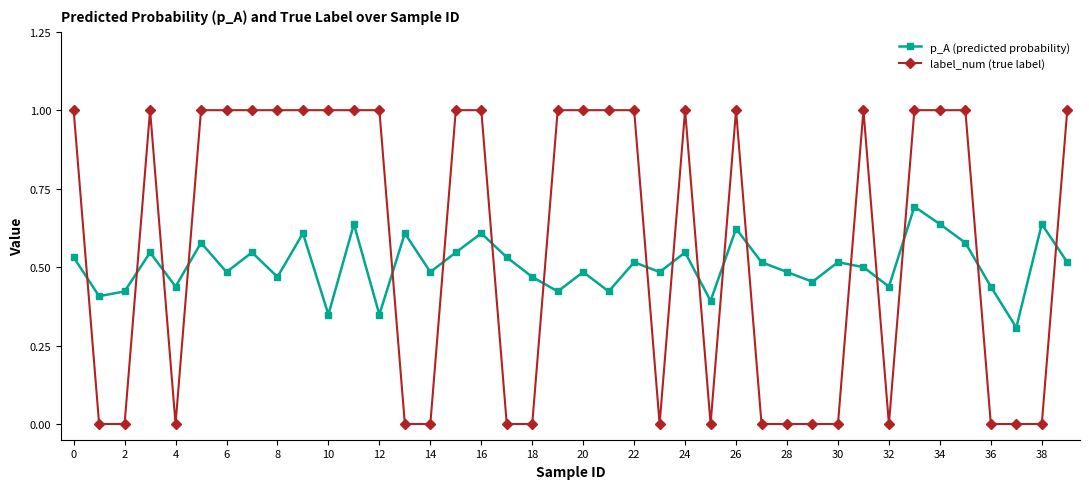

How many label_num (true label) values are between 0 and 1?

40